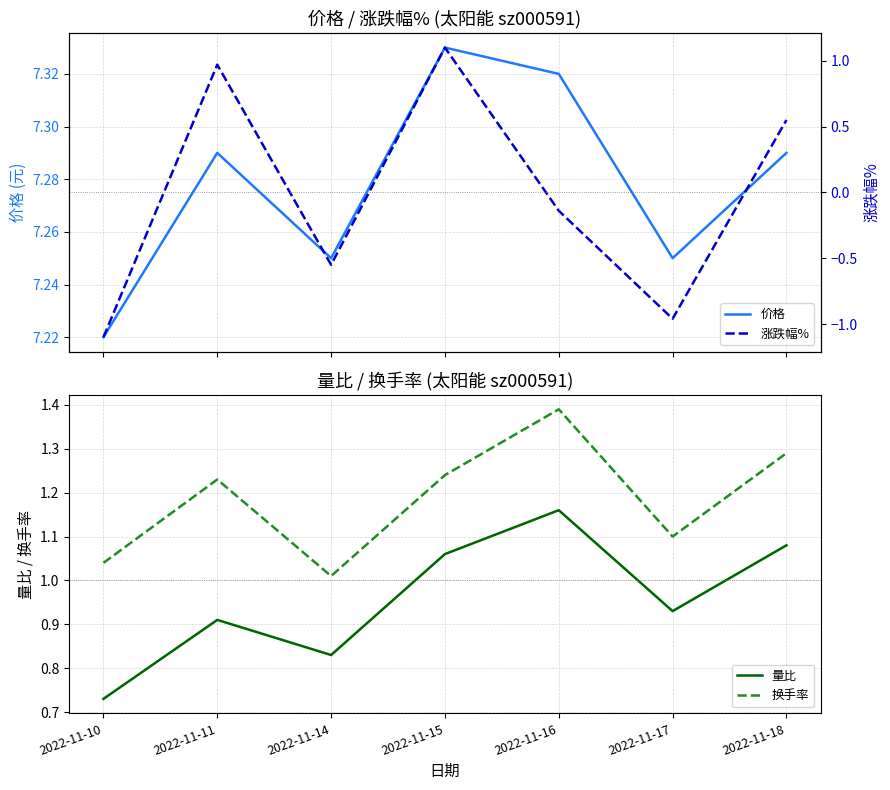

How many lines are shown in the chart?

4